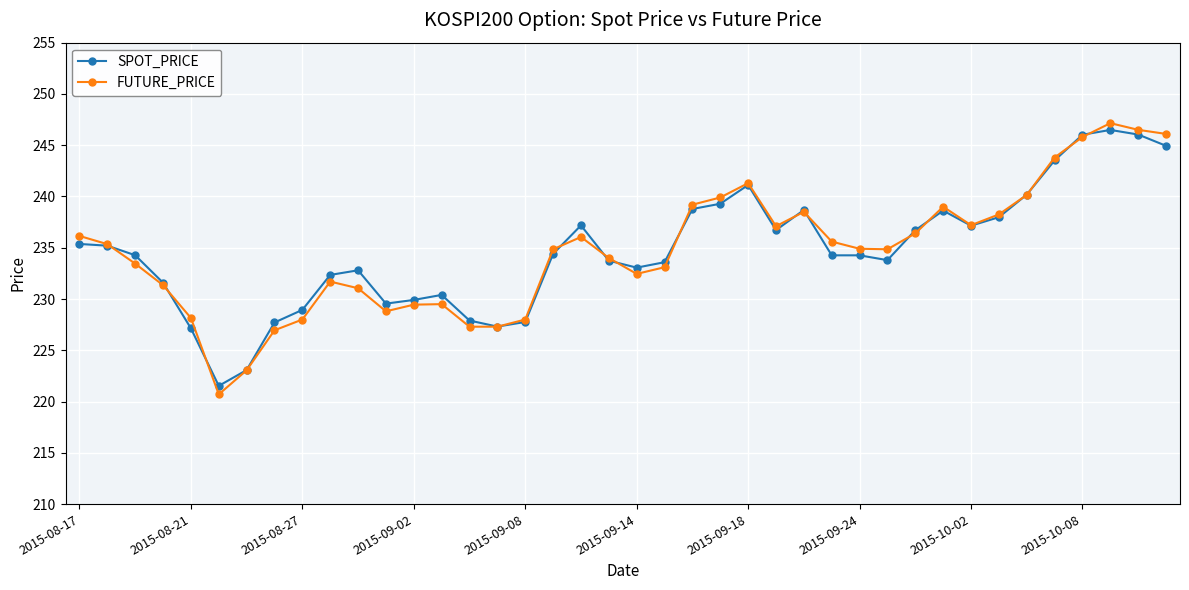

What is the minimum value for FUTURE_PRICE?

220.7